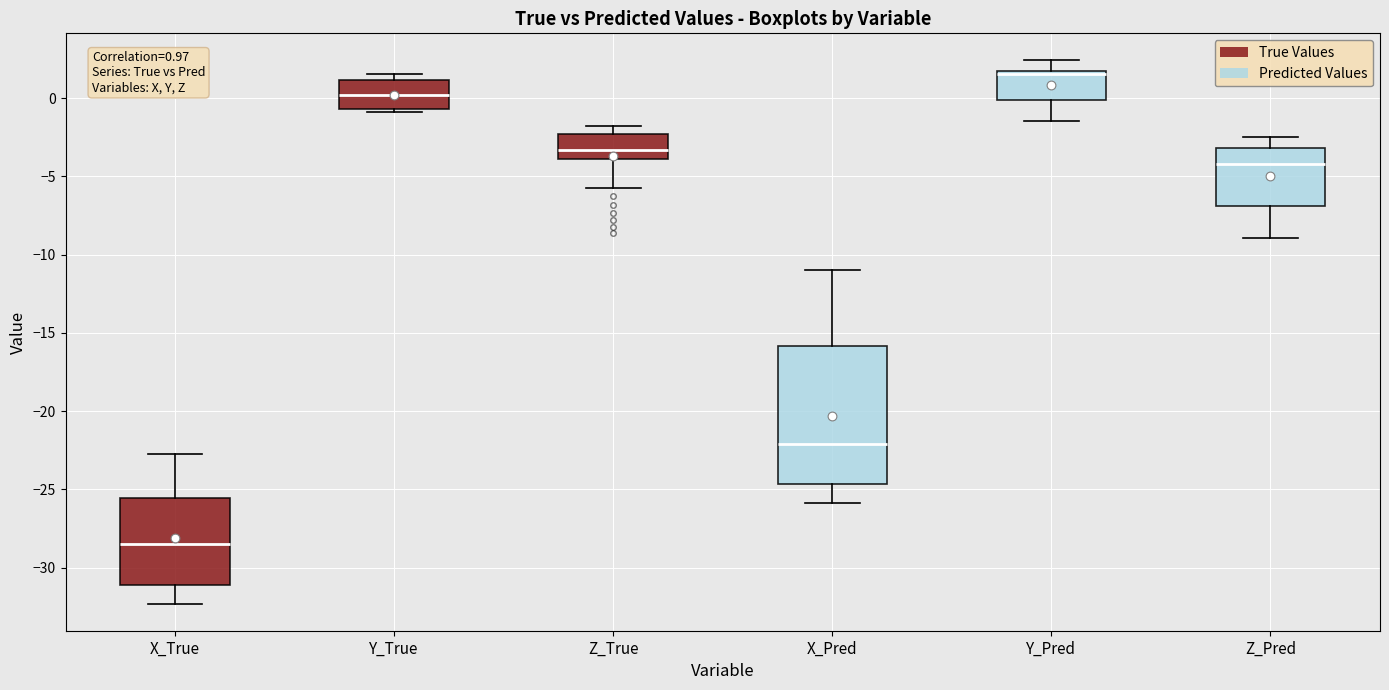

Which box is the tallest, from its lower edge to its upper edge?

X_Pred